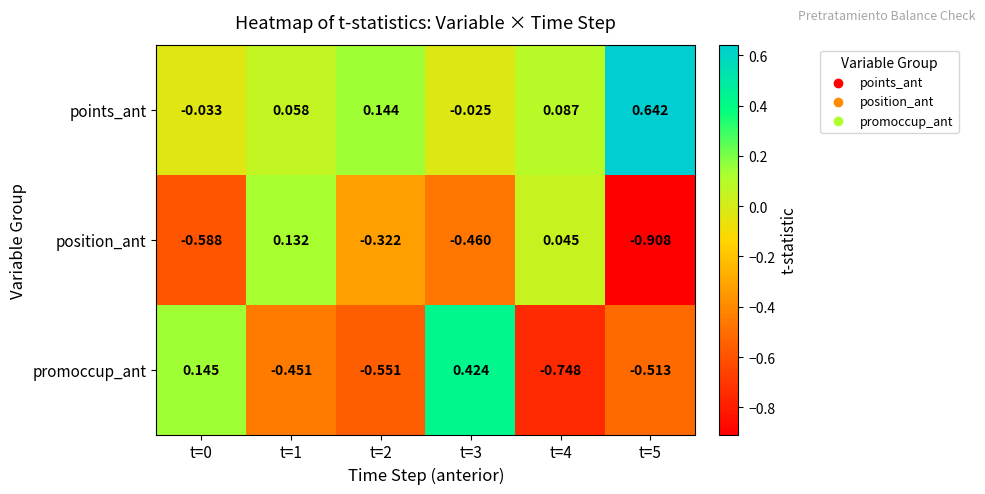

At how many categories does at least one series exceed 0?

6